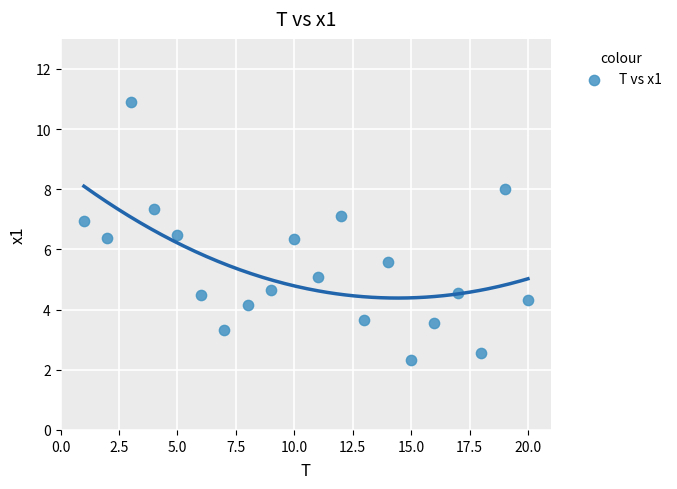

What is the range of X values (max minus min)?

19.0